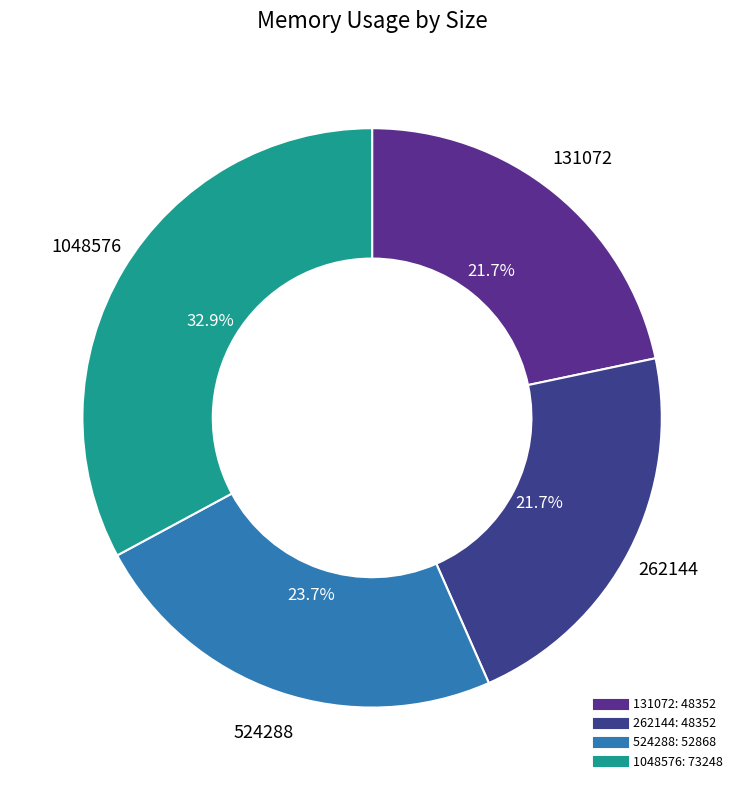

To the nearest percent, what is the combined percentage of 131072 and 1048576?

55%